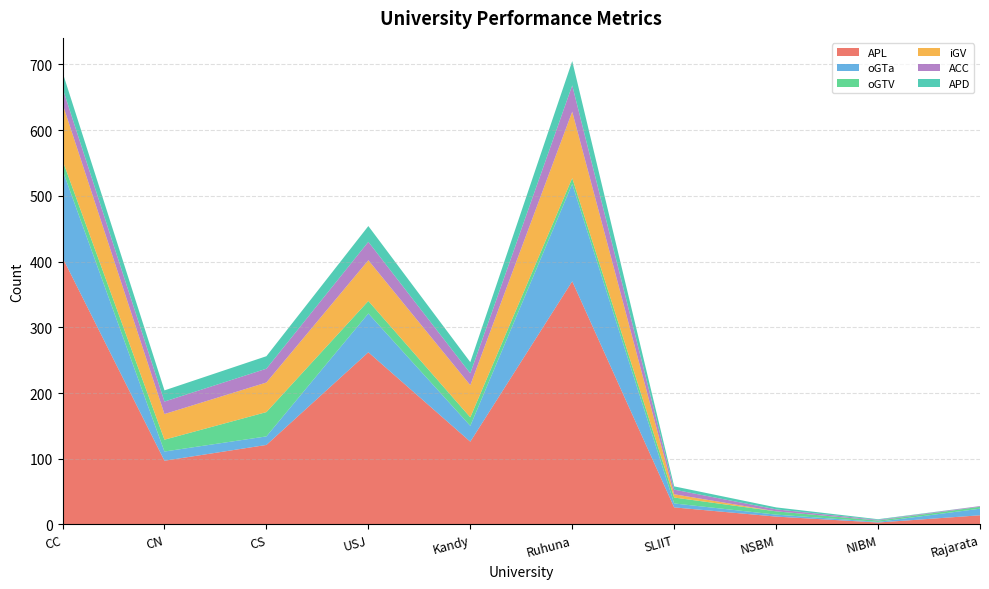

Reading left to right, transcribe all the data shown in this chart.

APL: CC=406	CN=97	CS=121	USJ=262	Kandy=126	Ruhuna=370	SLIIT=26	NSBM=12	NIBM=3	Rajarata=14
oGTa: CC=133	CN=14	CS=13	USJ=59	Kandy=24	Ruhuna=148	SLIIT=6	NSBM=3	NIBM=1	Rajarata=10
oGTV: CC=15	CN=18	CS=37	USJ=19	Kandy=13	Ruhuna=9	SLIIT=9	NSBM=5	NIBM=2	Rajarata=3
iGV: CC=86	CN=39	CS=45	USJ=62	Kandy=49	Ruhuna=101	SLIIT=5	NSBM=0	NIBM=0	Rajarata=0
ACC: CC=24	CN=19	CS=21	USJ=28	Kandy=18	Ruhuna=40	SLIIT=7	NSBM=3	NIBM=1	Rajarata=1
APD: CC=24	CN=17	CS=19	USJ=24	Kandy=17	Ruhuna=37	SLIIT=5	NSBM=3	NIBM=1	Rajarata=0